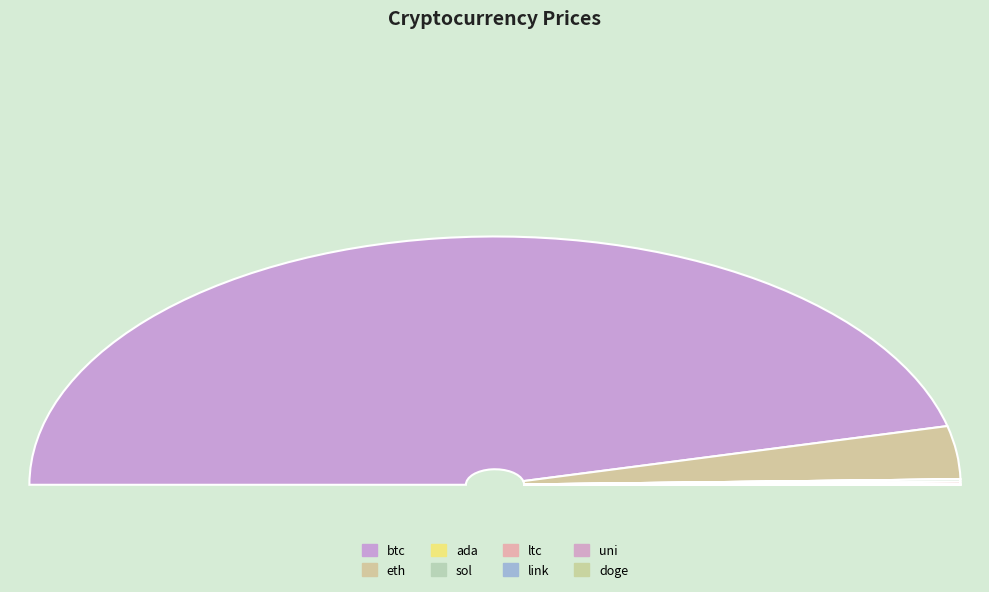

What portion of the pie excludes sol?

99.7%